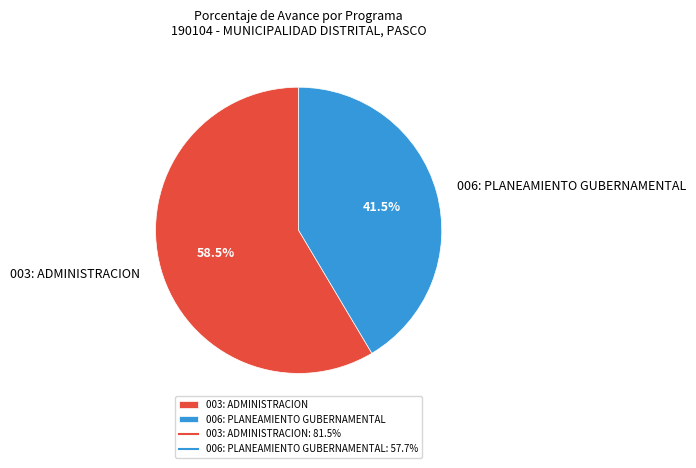

To the nearest percent, what is the combined percentage of 006: PLANEAMIENTO GUBERNAMENTAL and 003: ADMINISTRACION?

100%